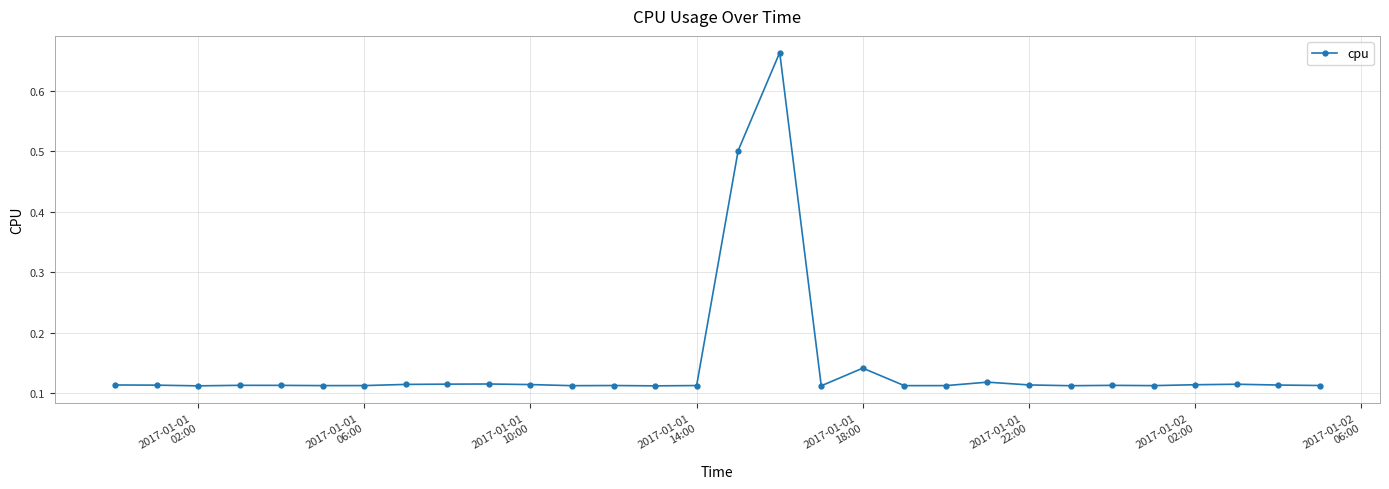

Count the values in the range 0 to 1.

30